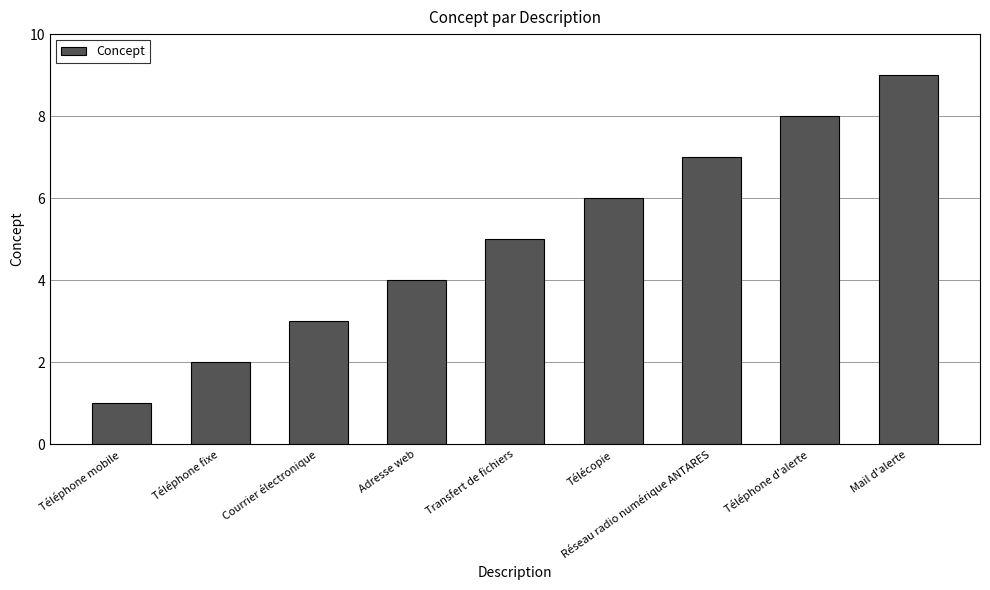

Are the bars grouped side by side (vs. stacked)?

No